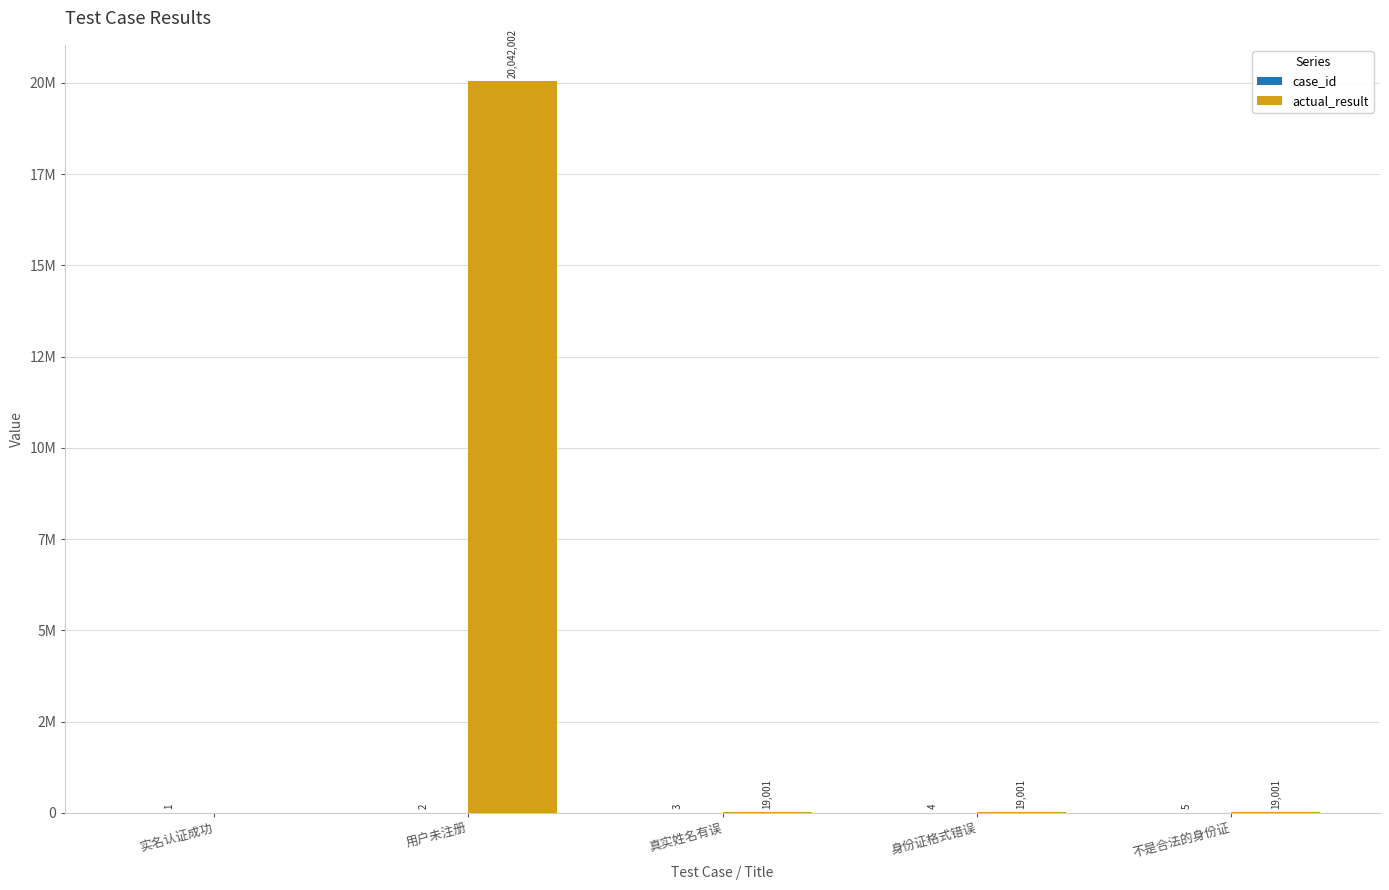

Is the value of actual_result at 实名认证成功 greater than the value of case_id at 身份证格式错误?

No